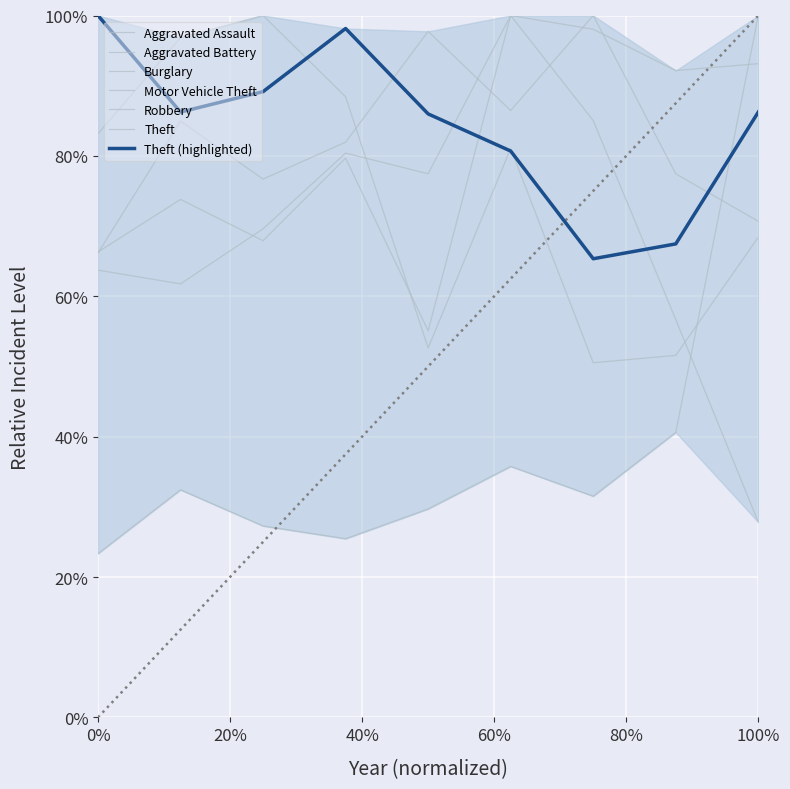

In Aggravated Battery, how many points are lower than both neighbors (excluding endpoints)?

2